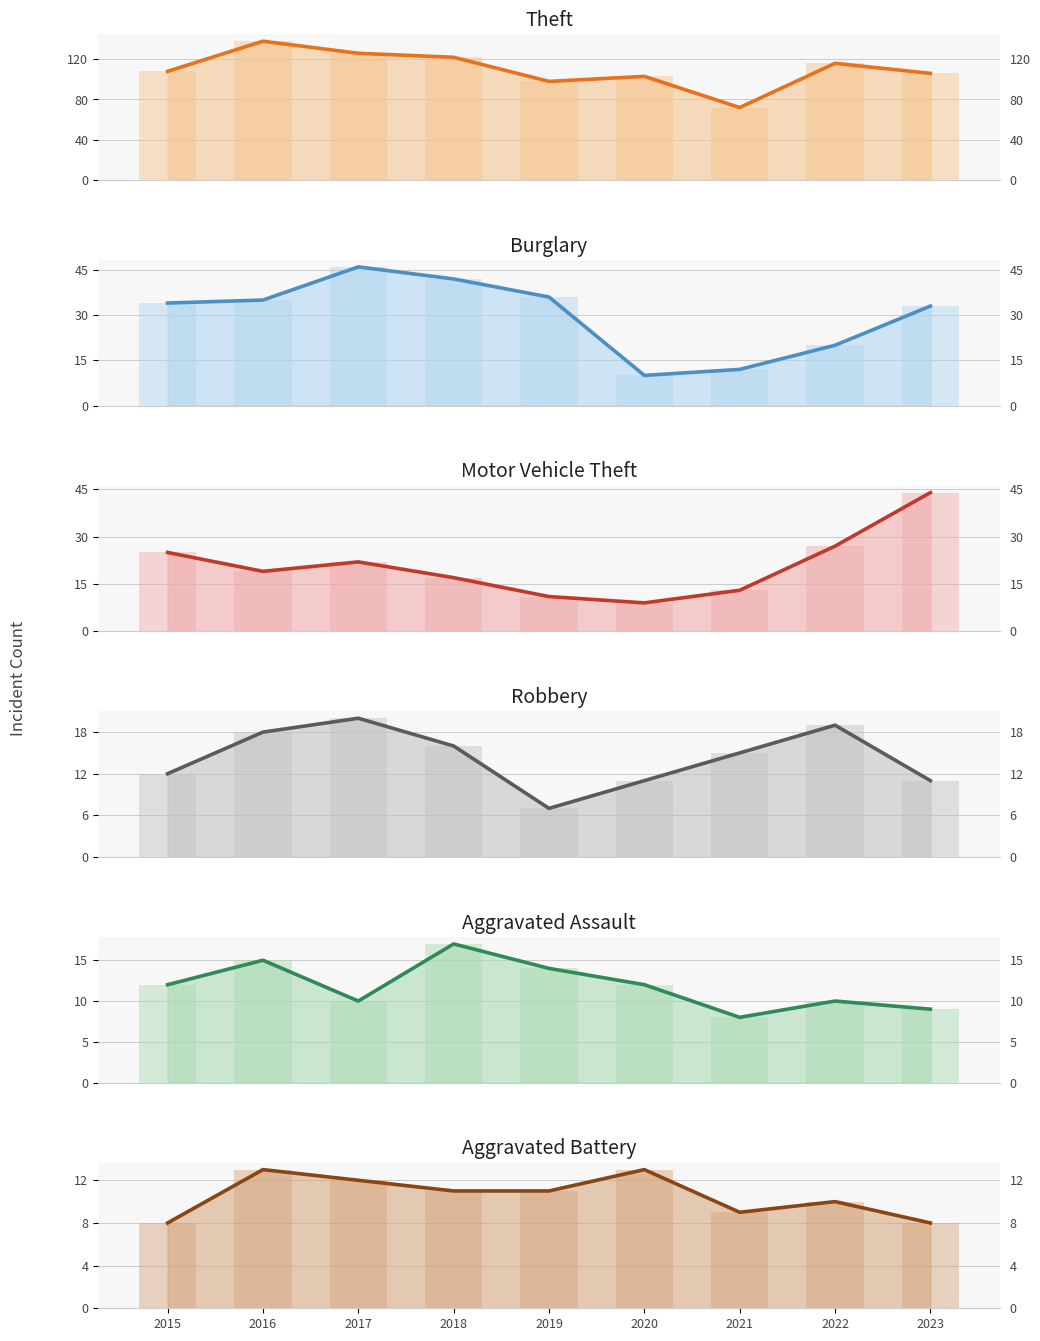

At which label is Burglary closest to 28?

2023